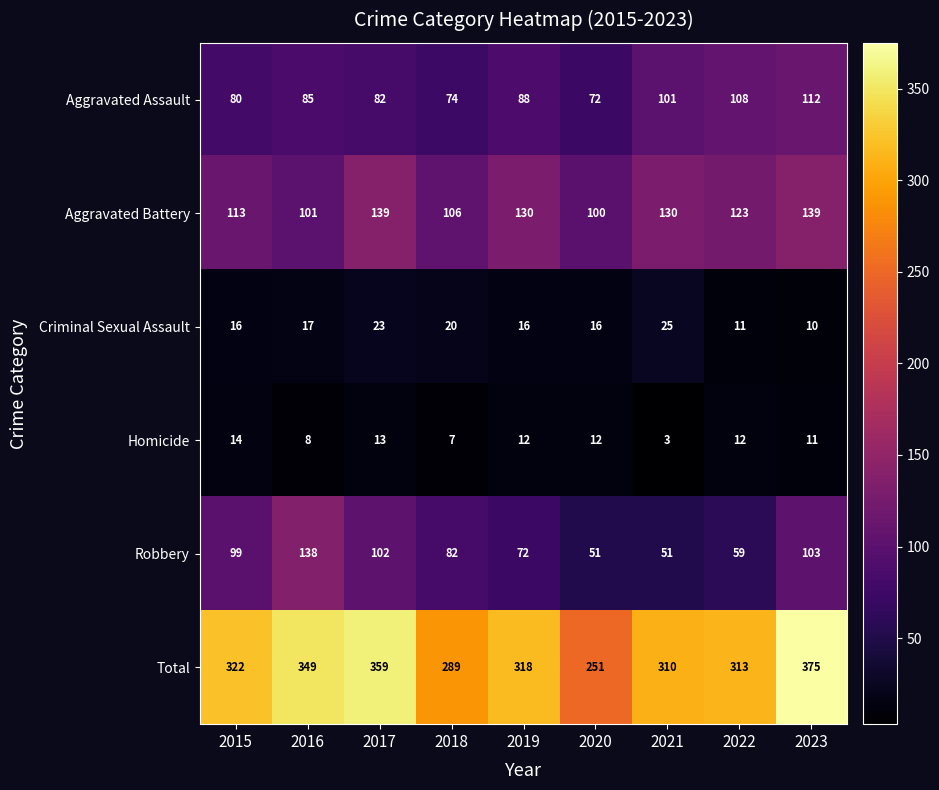

How many data points does each series have?

9